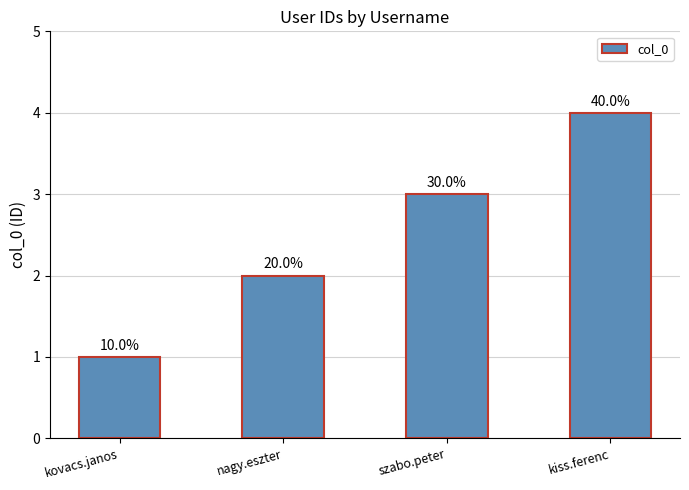

Are the bars horizontal?

No